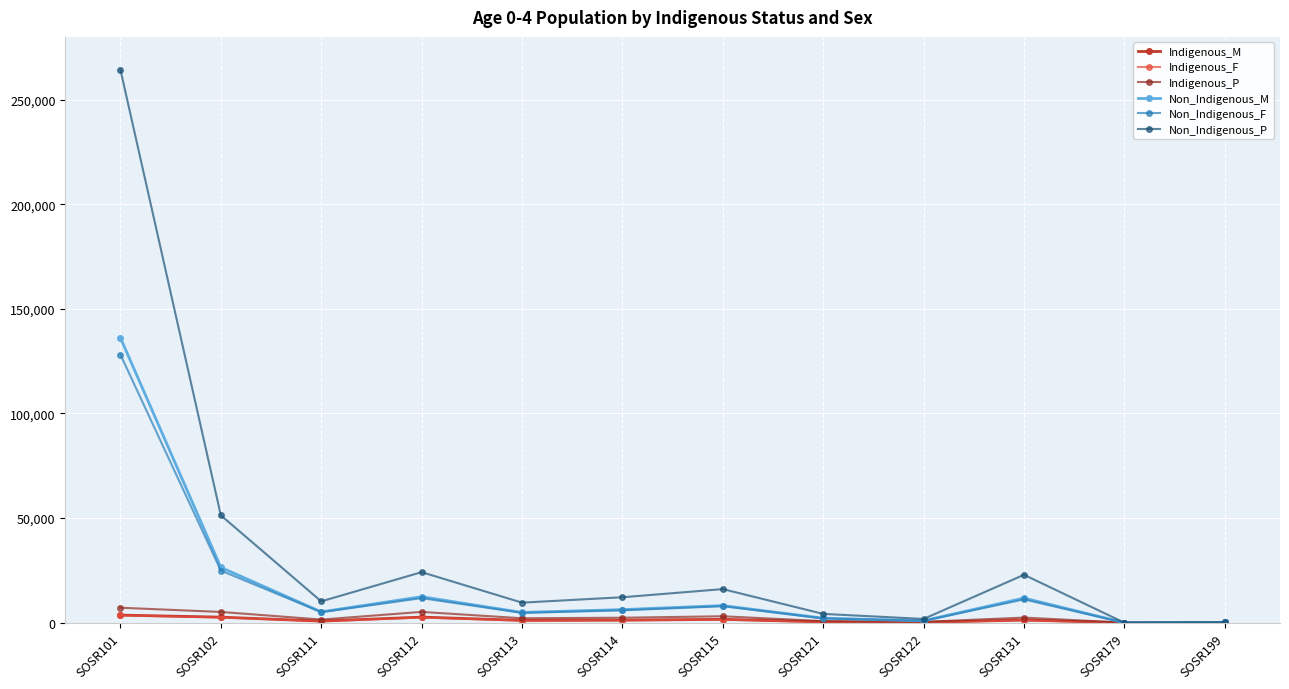

The value of Non_Indigenous_P at SOSR179 is 96323. True or false?

False